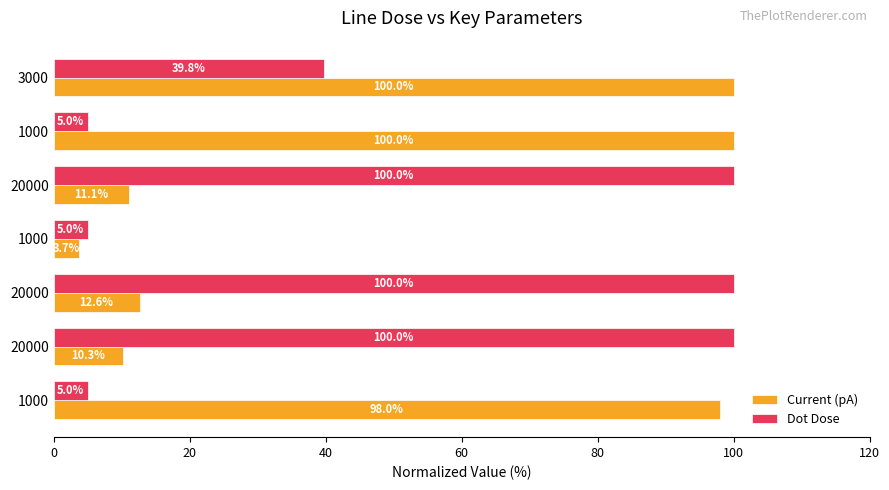

At which category is the sum across all series the highest?

3000